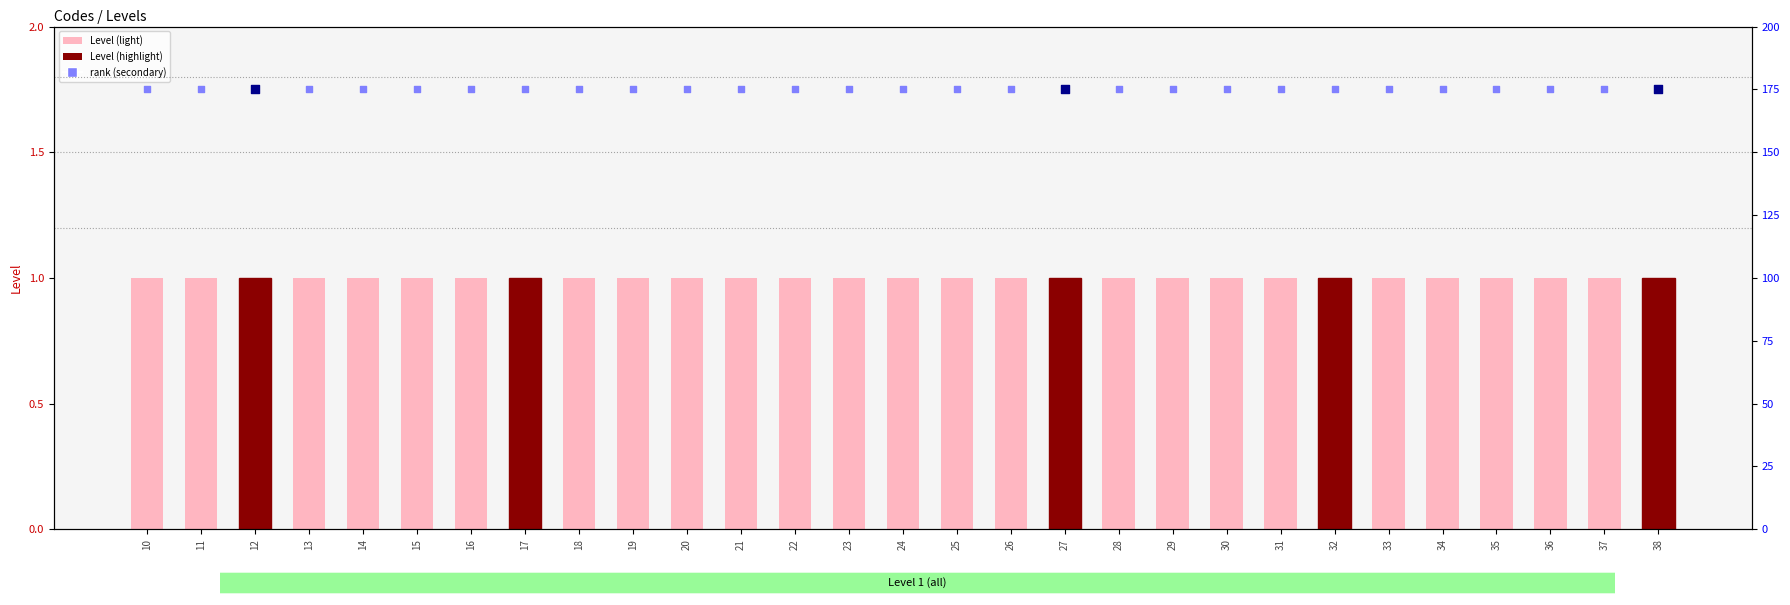

Which series contains the highest Y value?

rank (secondary)